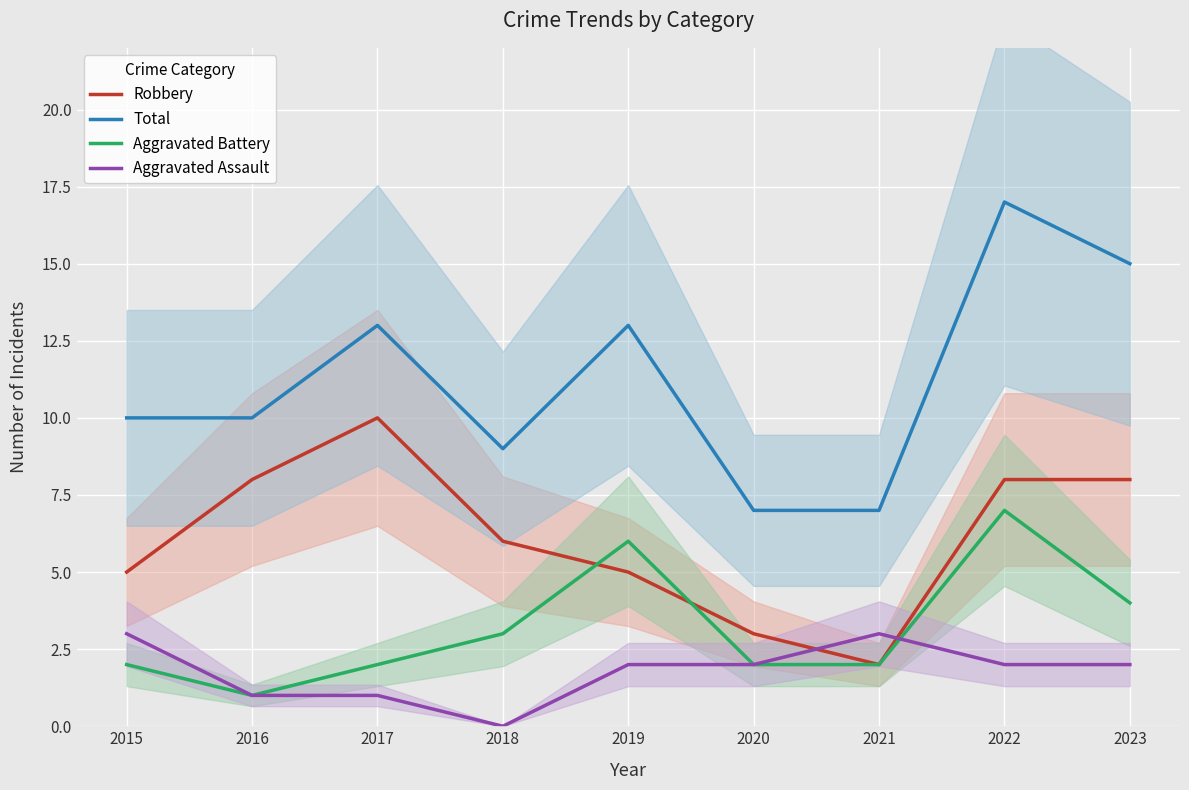

Is this an area chart (filled region under the line)?

No